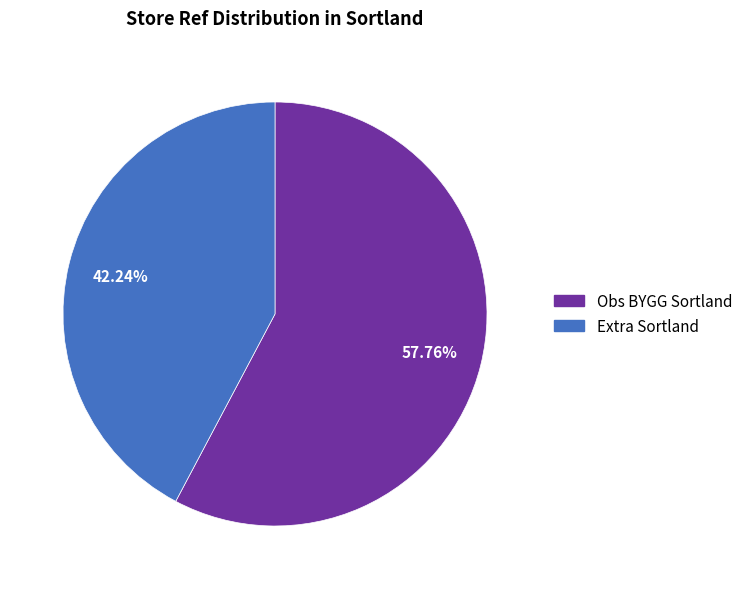

What portion of the pie excludes Obs BYGG Sortland?

42.2%